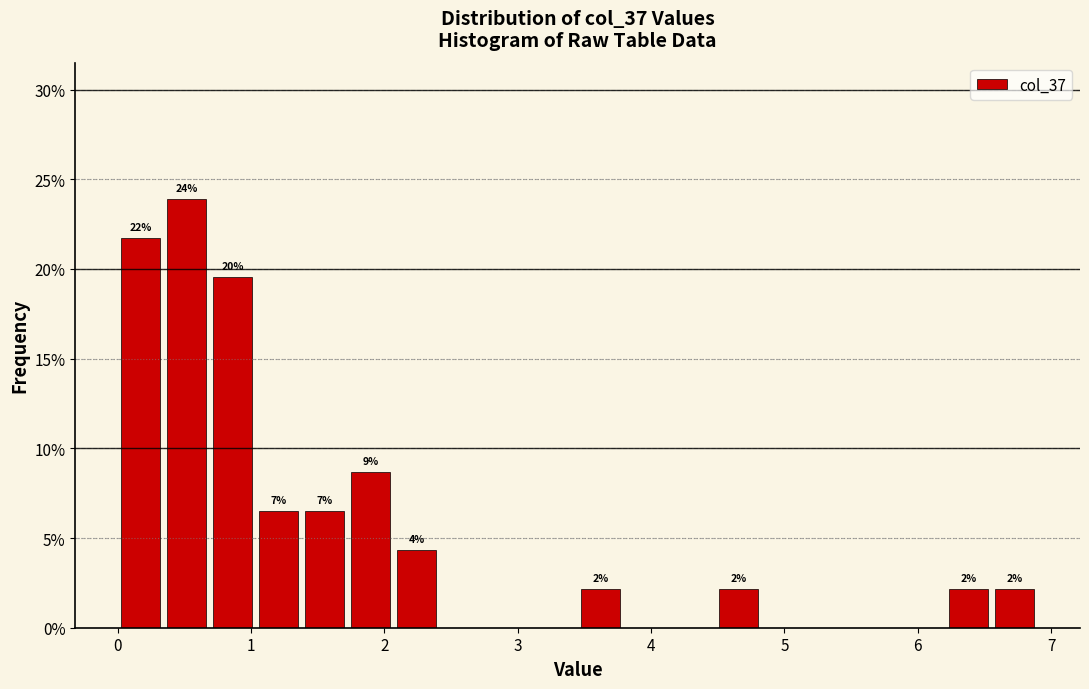

Read against the x-axis, roughly where is the centre of the tallest bar?

0.5